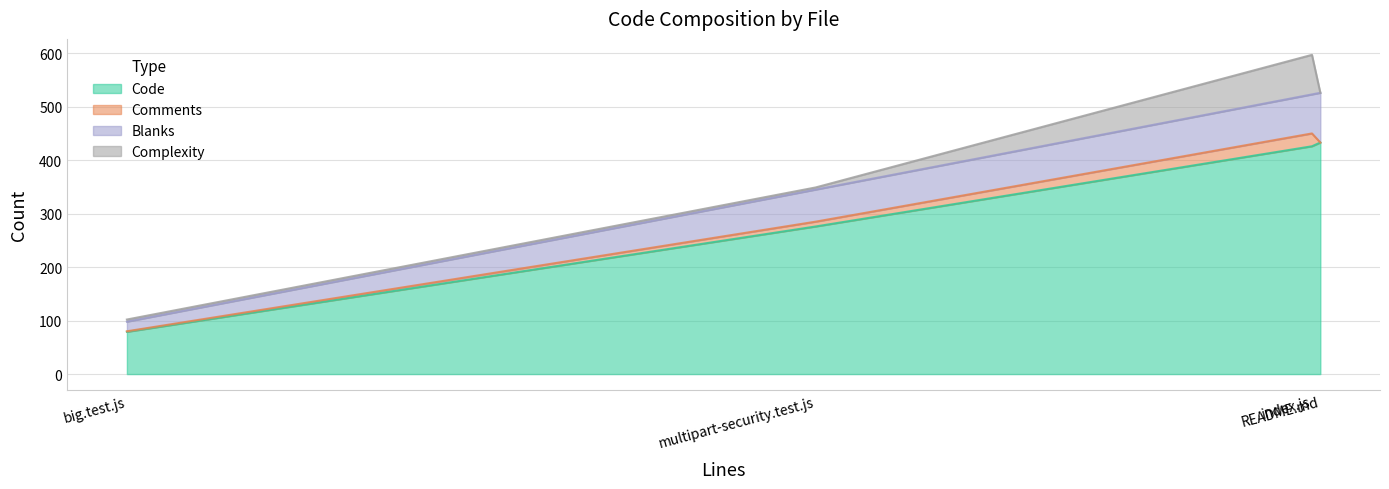

At which label does Comments first exceed 9?

index.js